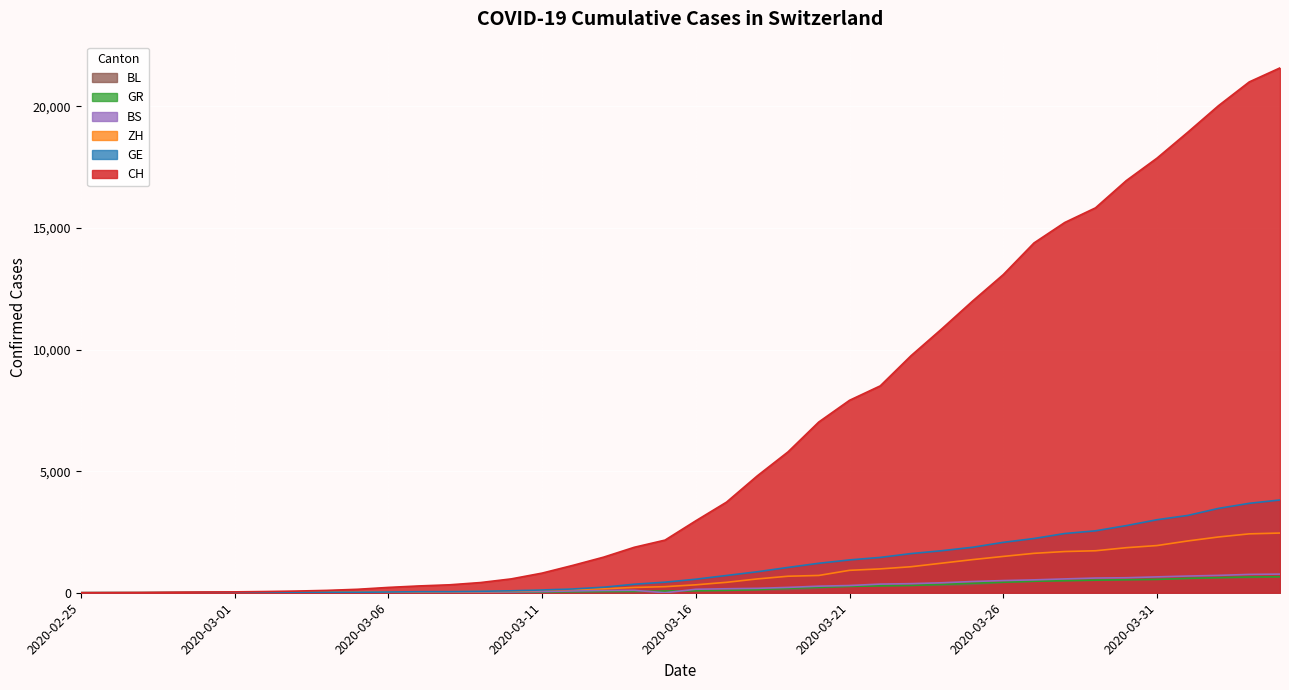

True or false: GE and BS intersect in this chart.

False